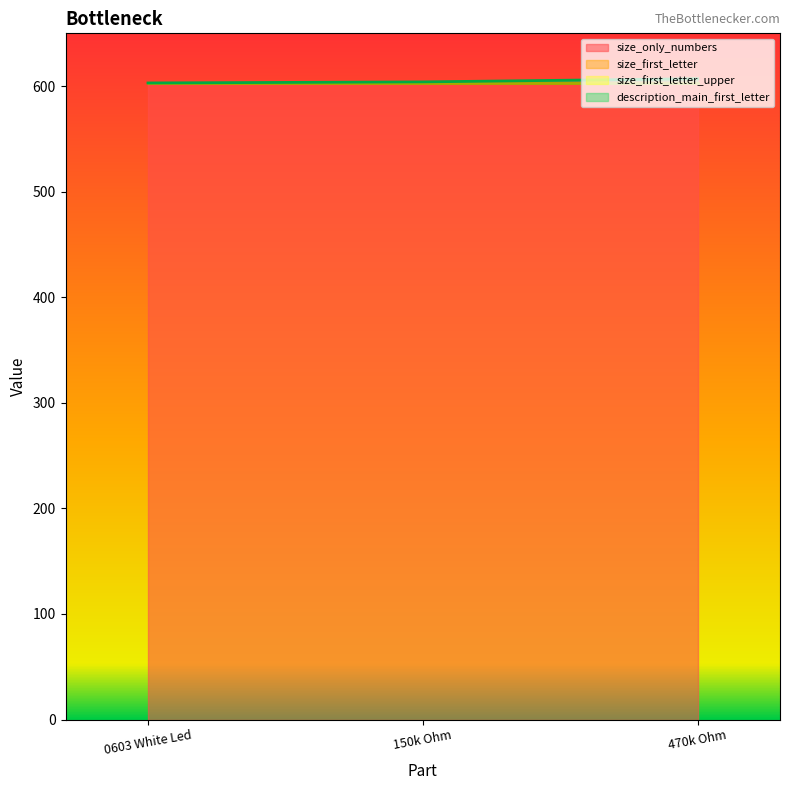

Which category has the lowest value in the size_first_letter_upper series?

electronic_led_0603_white